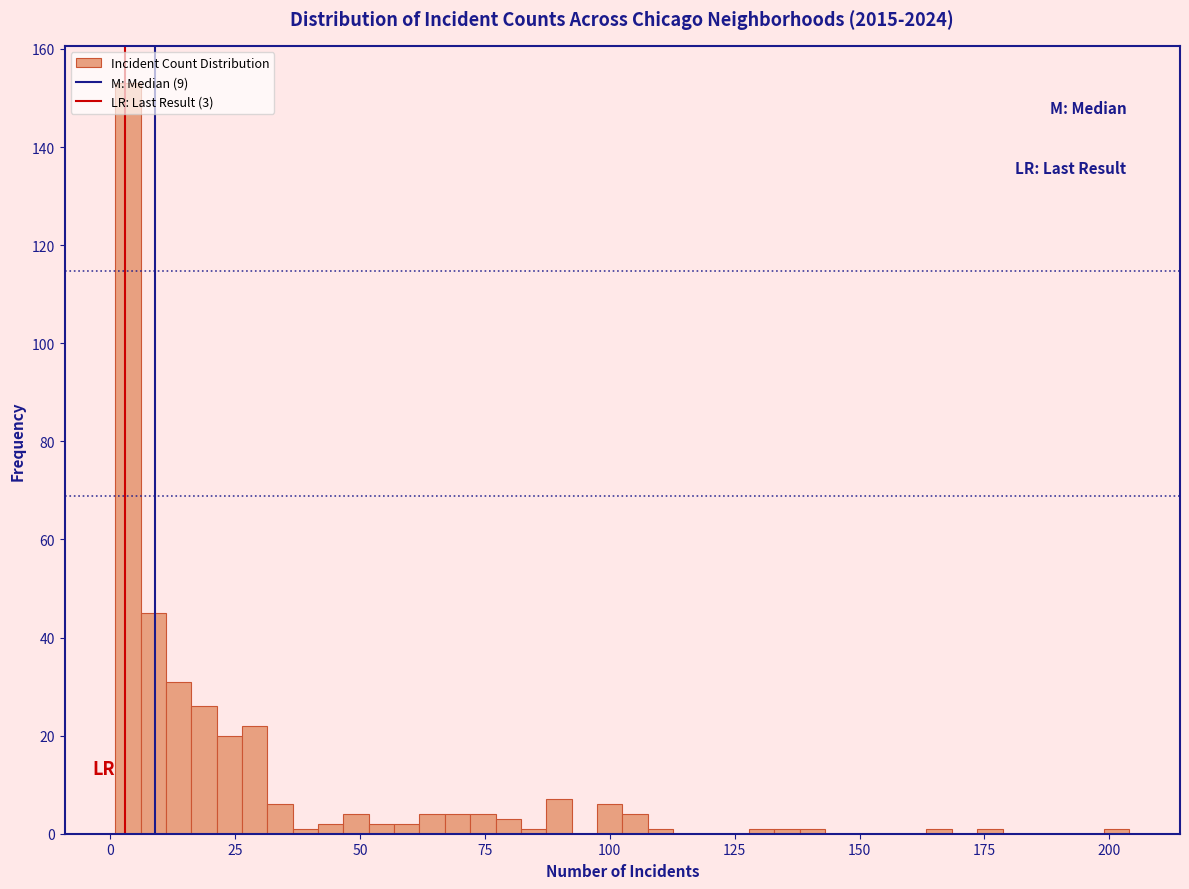

Read against the x-axis, roughly where is the centre of the tallest bar?

5